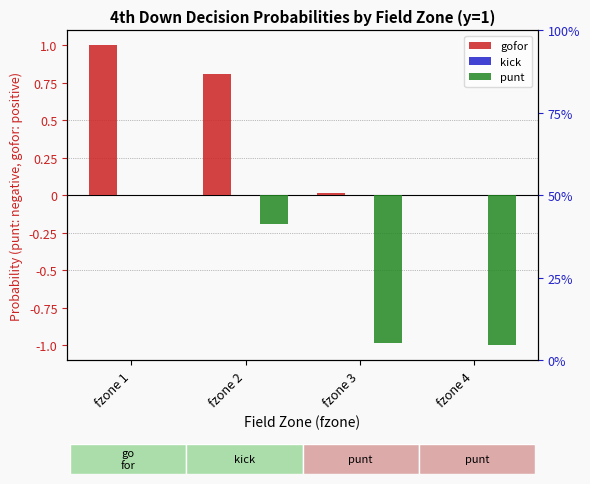

Does the chart contain stacked bars?

No